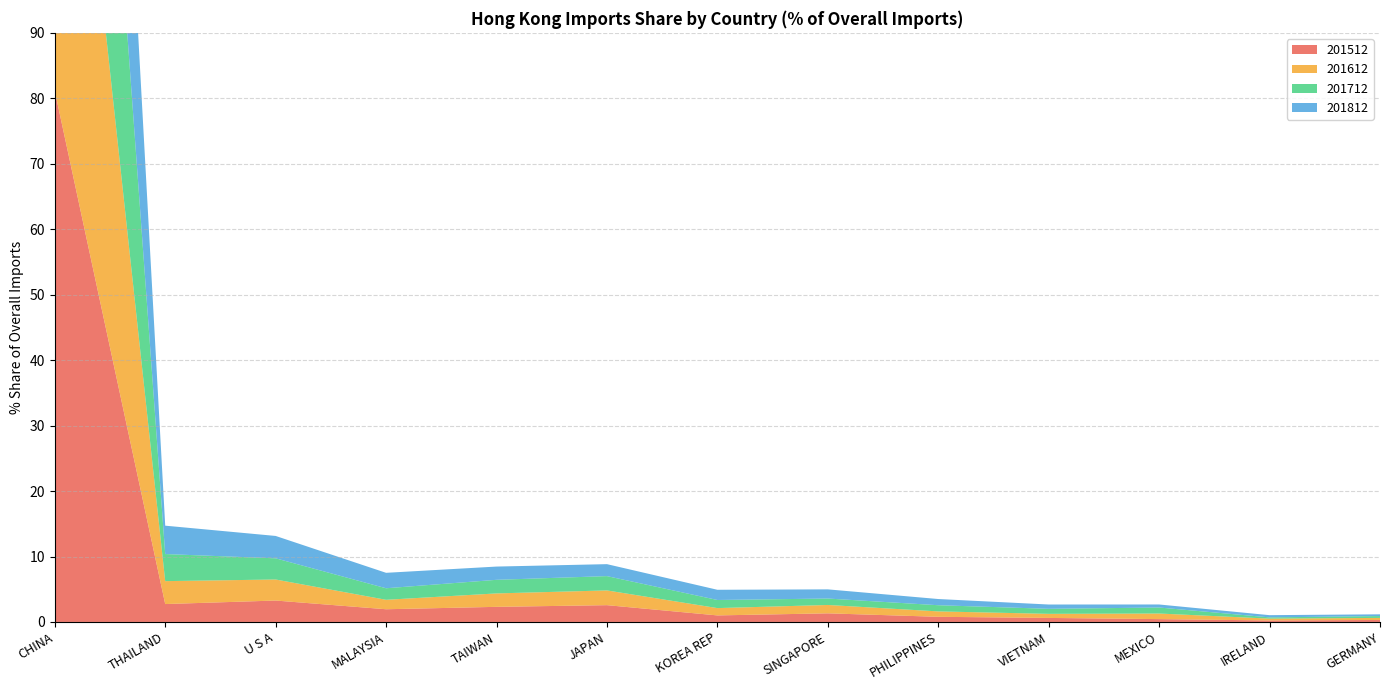

Reading right to left, extract all data points from this chart.

201512: GERMANY=0.3	IRELAND=0.2	MEXICO=0.4	VIETNAM=0.6	PHILIPPINES=0.8	SINGAPORE=1.3	KOREA REP=1.0	JAPAN=2.6	TAIWAN=2.3	MALAYSIA=1.9	U S A=3.3	THAILAND=2.7	CHINA=81.1
201612: GERMANY=0.3	IRELAND=0.3	MEXICO=0.9	VIETNAM=0.6	PHILIPPINES=0.8	SINGAPORE=1.3	KOREA REP=1.1	JAPAN=2.3	TAIWAN=2.1	MALAYSIA=1.4	U S A=3.2	THAILAND=3.5	CHINA=80.9
201712: GERMANY=0.3	IRELAND=0.2	MEXICO=0.9	VIETNAM=0.8	PHILIPPINES=0.9	SINGAPORE=1.0	KOREA REP=1.2	JAPAN=2.2	TAIWAN=2.1	MALAYSIA=1.8	U S A=3.2	THAILAND=4.1	CHINA=79.9
201812: GERMANY=0.3	IRELAND=0.3	MEXICO=0.5	VIETNAM=0.7	PHILIPPINES=0.9	SINGAPORE=1.4	KOREA REP=1.6	JAPAN=1.8	TAIWAN=2.0	MALAYSIA=2.4	U S A=3.4	THAILAND=4.3	CHINA=79.2